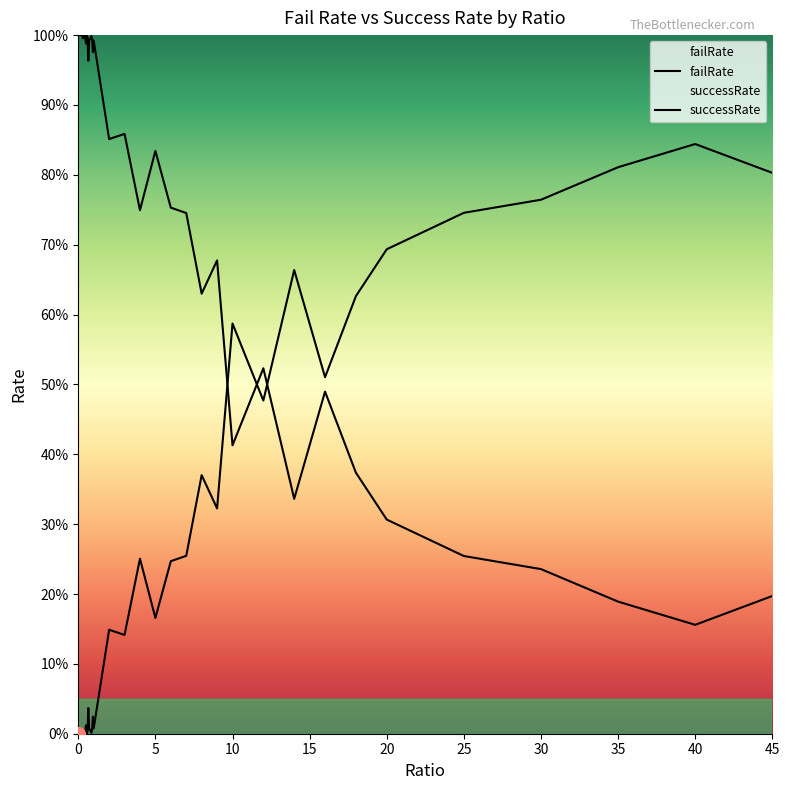

At which category is the sum across all series the highest?

0.4